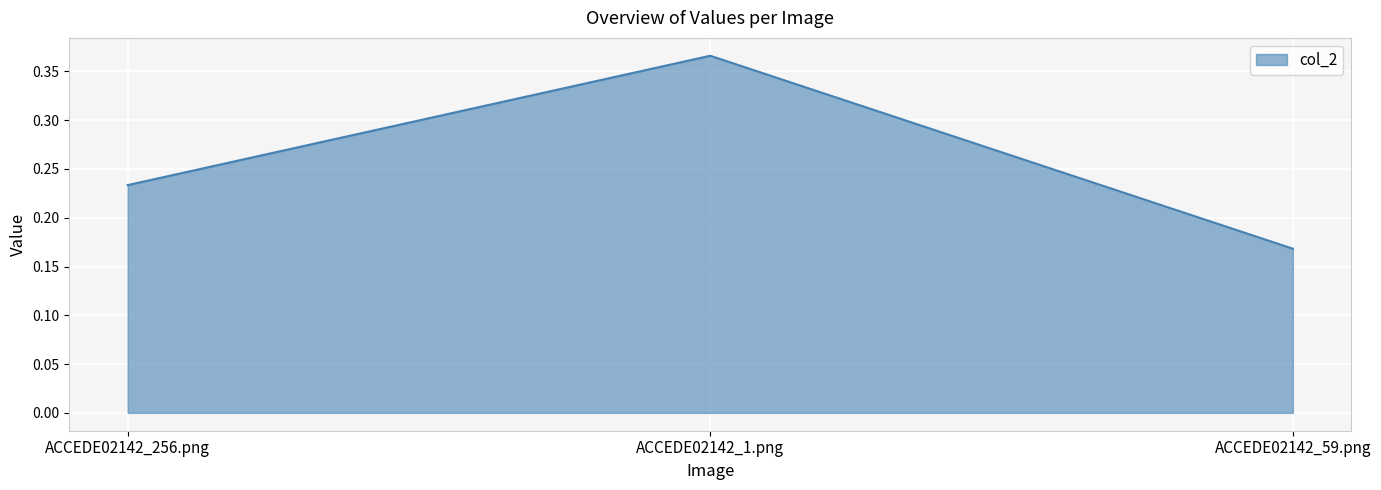

Between ACCEDE02142_1.png and ACCEDE02142_59.png, which is larger?

ACCEDE02142_1.png